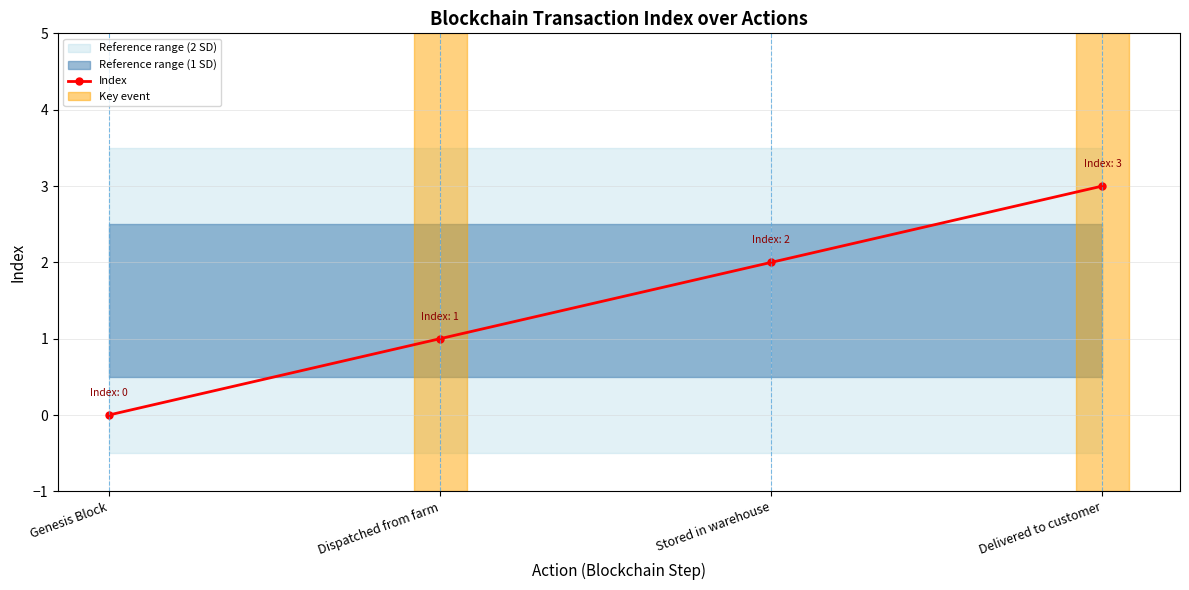

How many values are between 1 and 3?

3